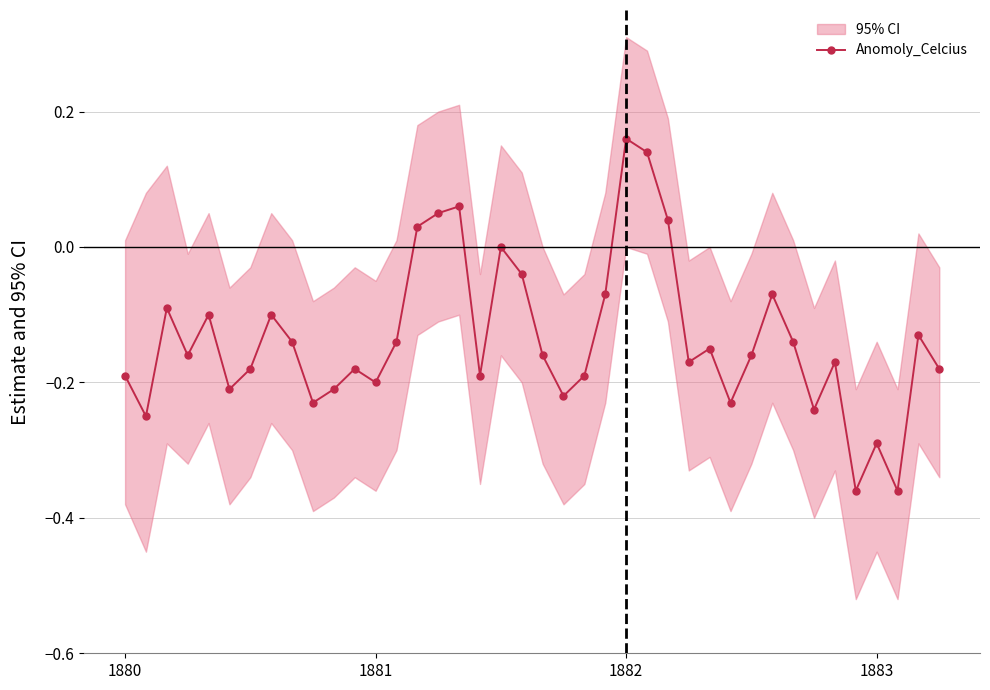

At which label does Anomoly_Celcius reach its peak?

1882